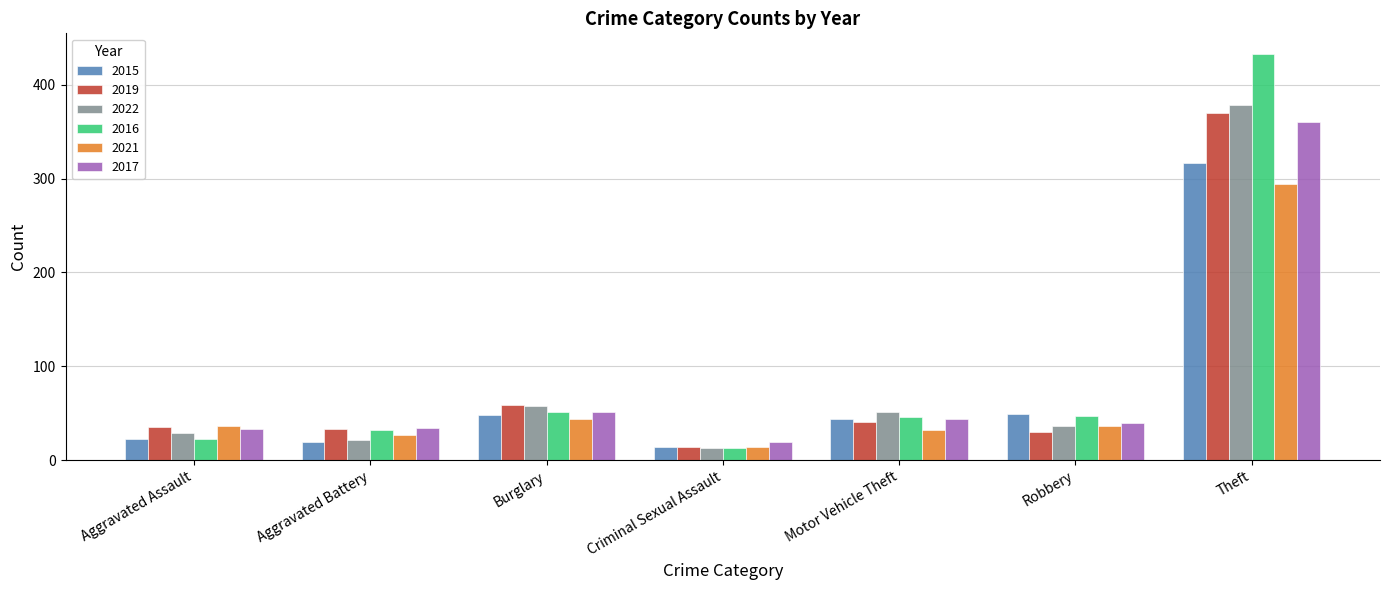

What is the total value across all series at Aggravated Battery?

166